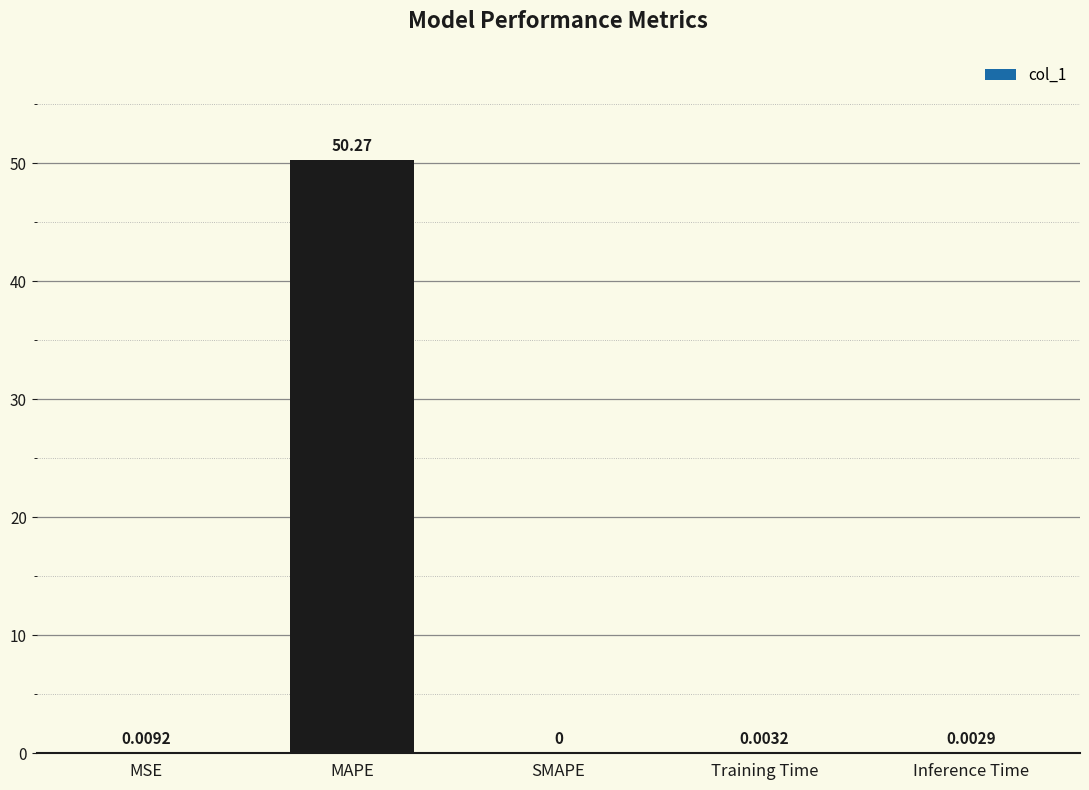

Count the number of data series in this chart.

1